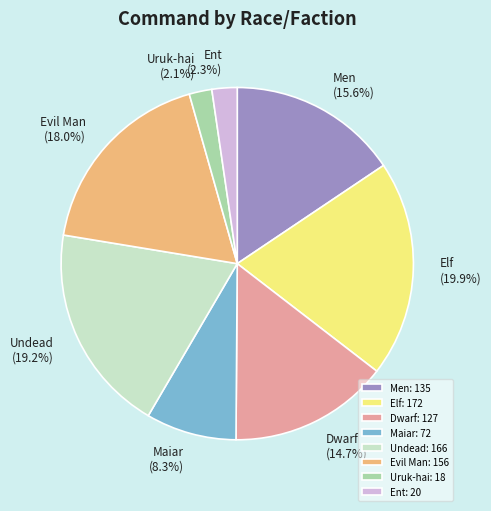

How many segments does this pie chart have?

8